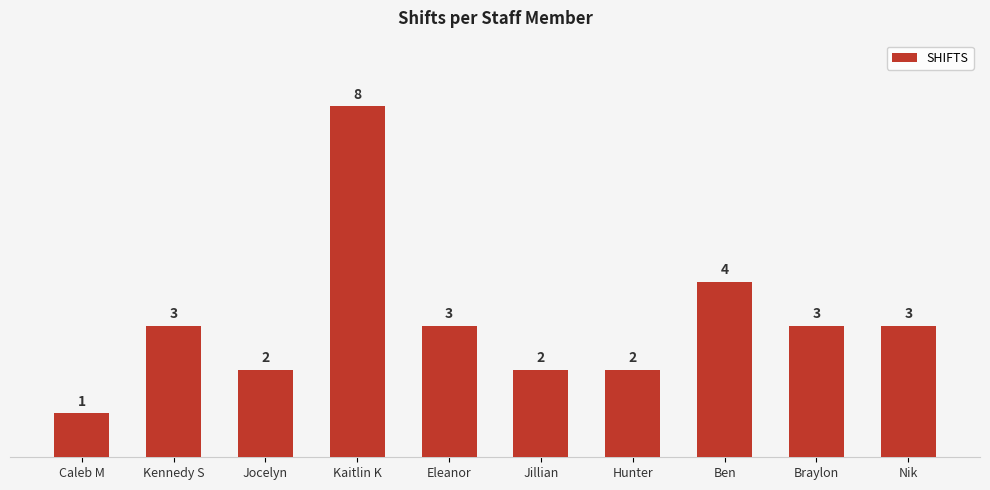

What is the approximate value at Eleanor?

3